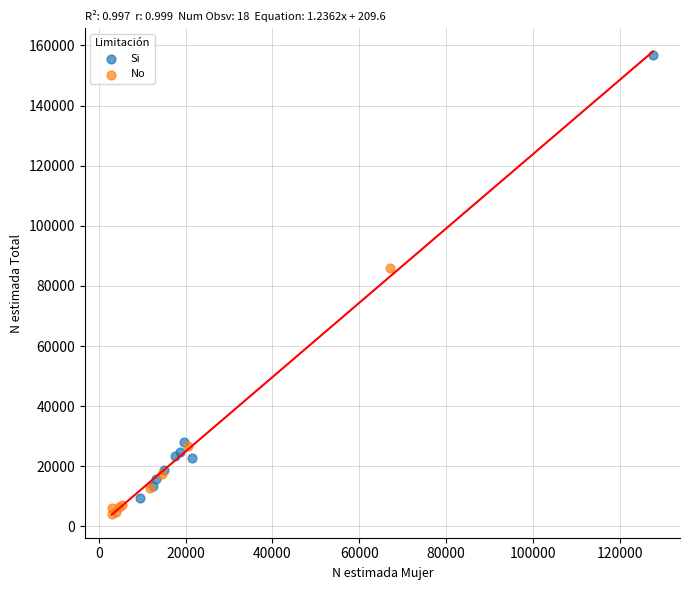

Which series has the widest spread of Y values?

Si